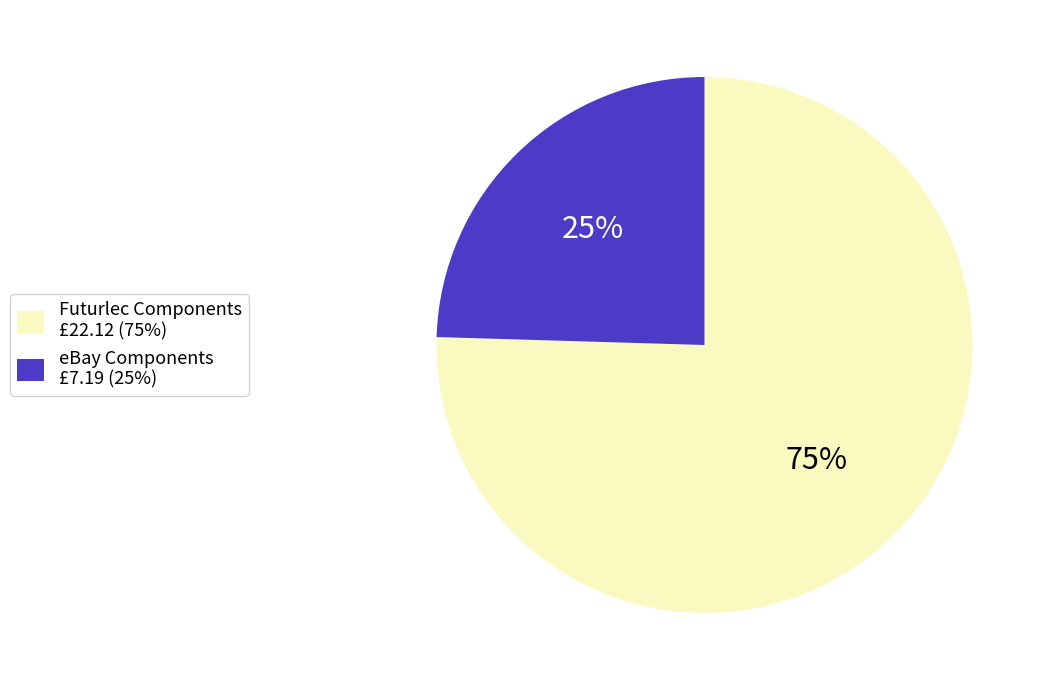

True or false: eBay Components £7.19 (25%) accounts for 25% of the total.

True